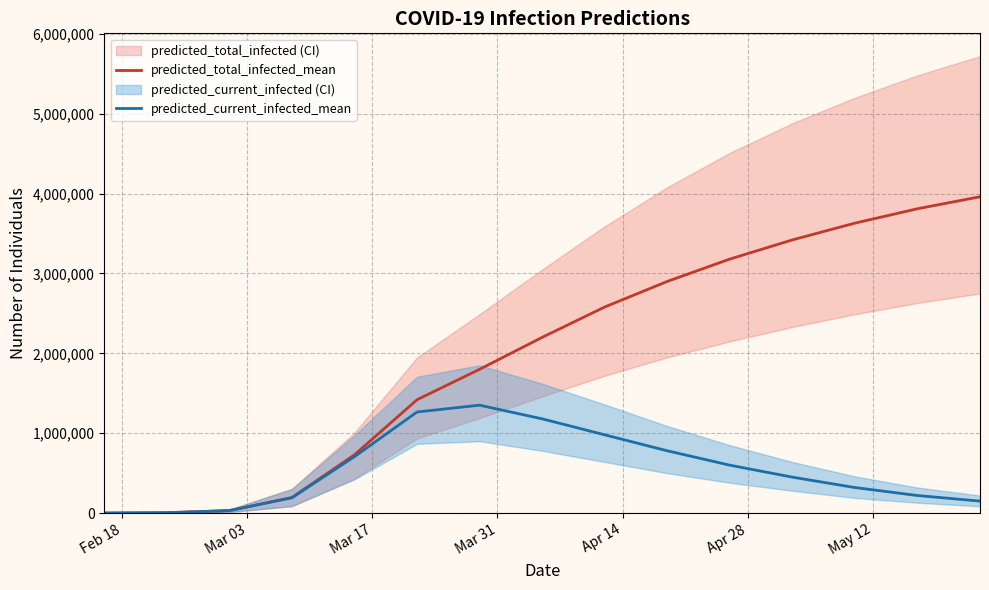

Which series has the largest range (max minus min)?

predicted_total_infected_mean